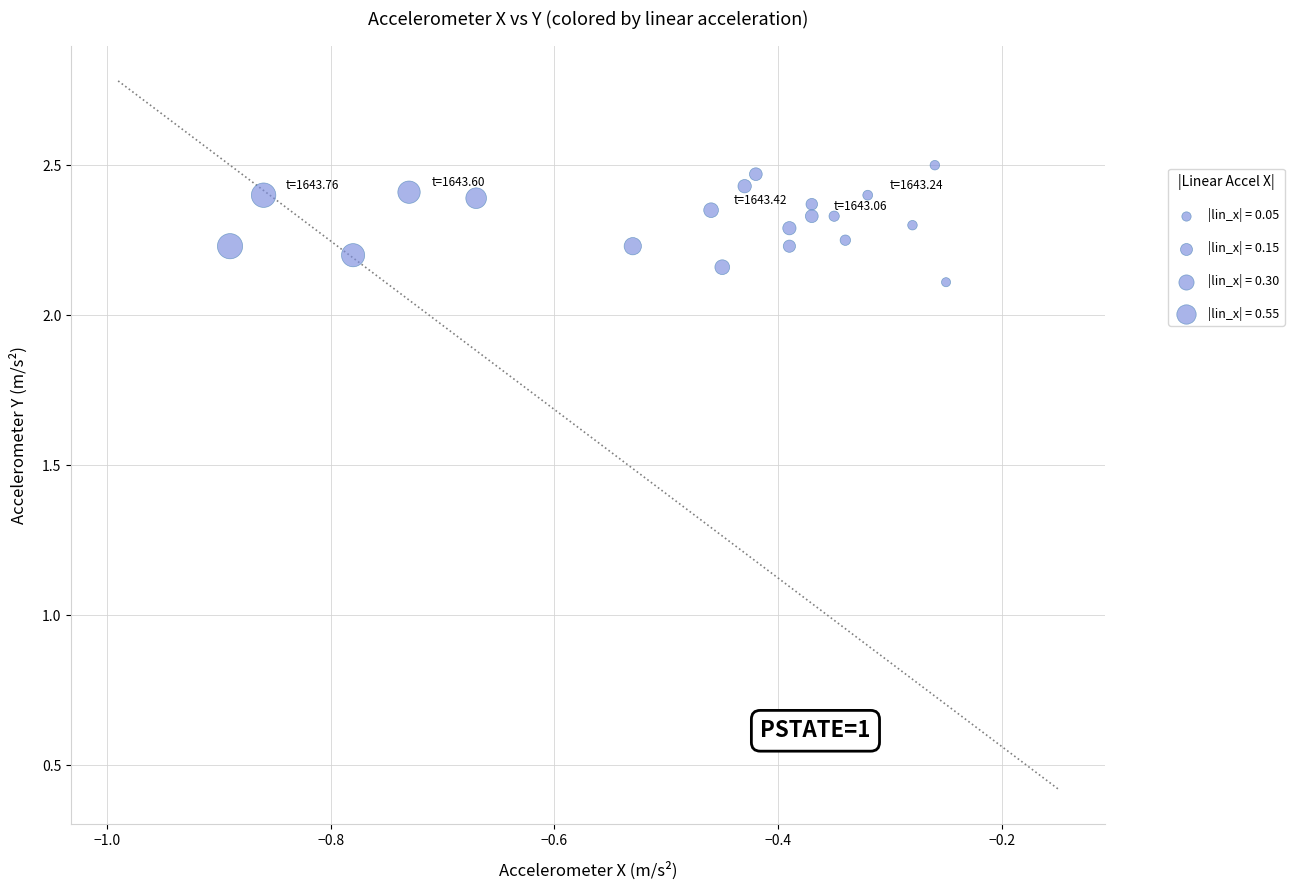

What Y value in the scatter plot is closest to 2?

2.1